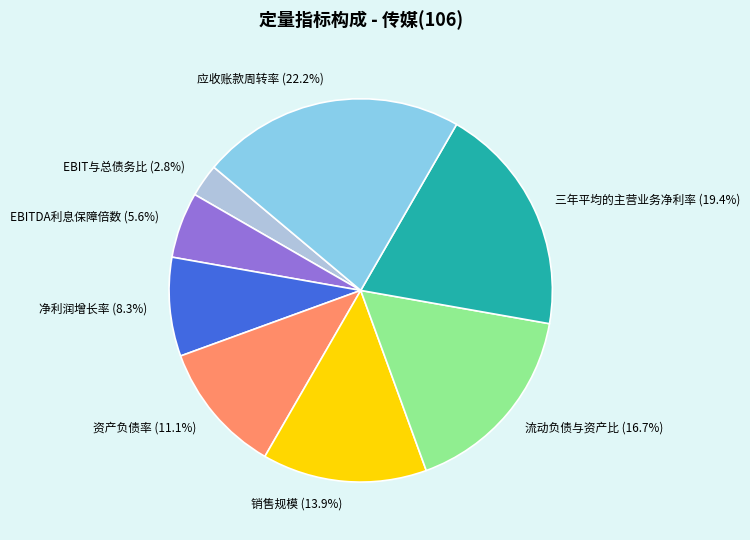

To the nearest percent, what is the difference between the 销售规模 and 三年平均的主营业务净利率 slice percentages?

6%